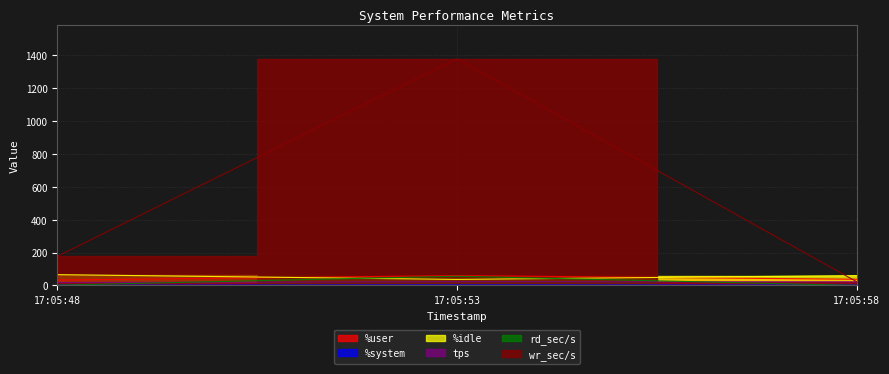

At which category does the chart reach its peak across all series?

17:05:53